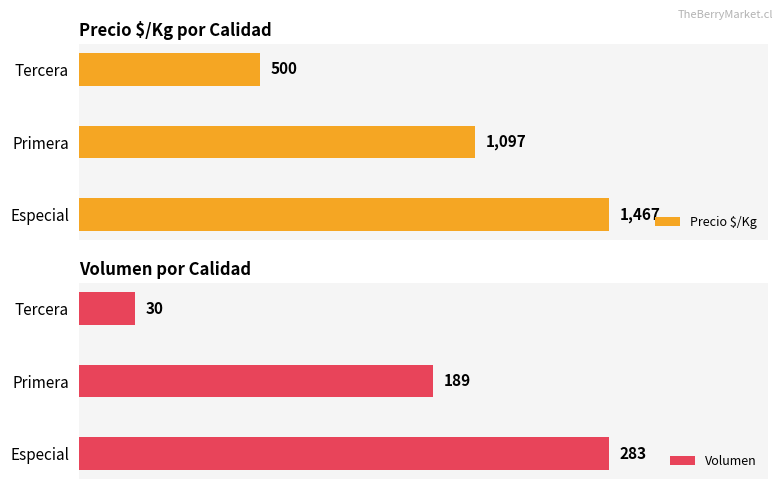

How many bars are there in each group?

2